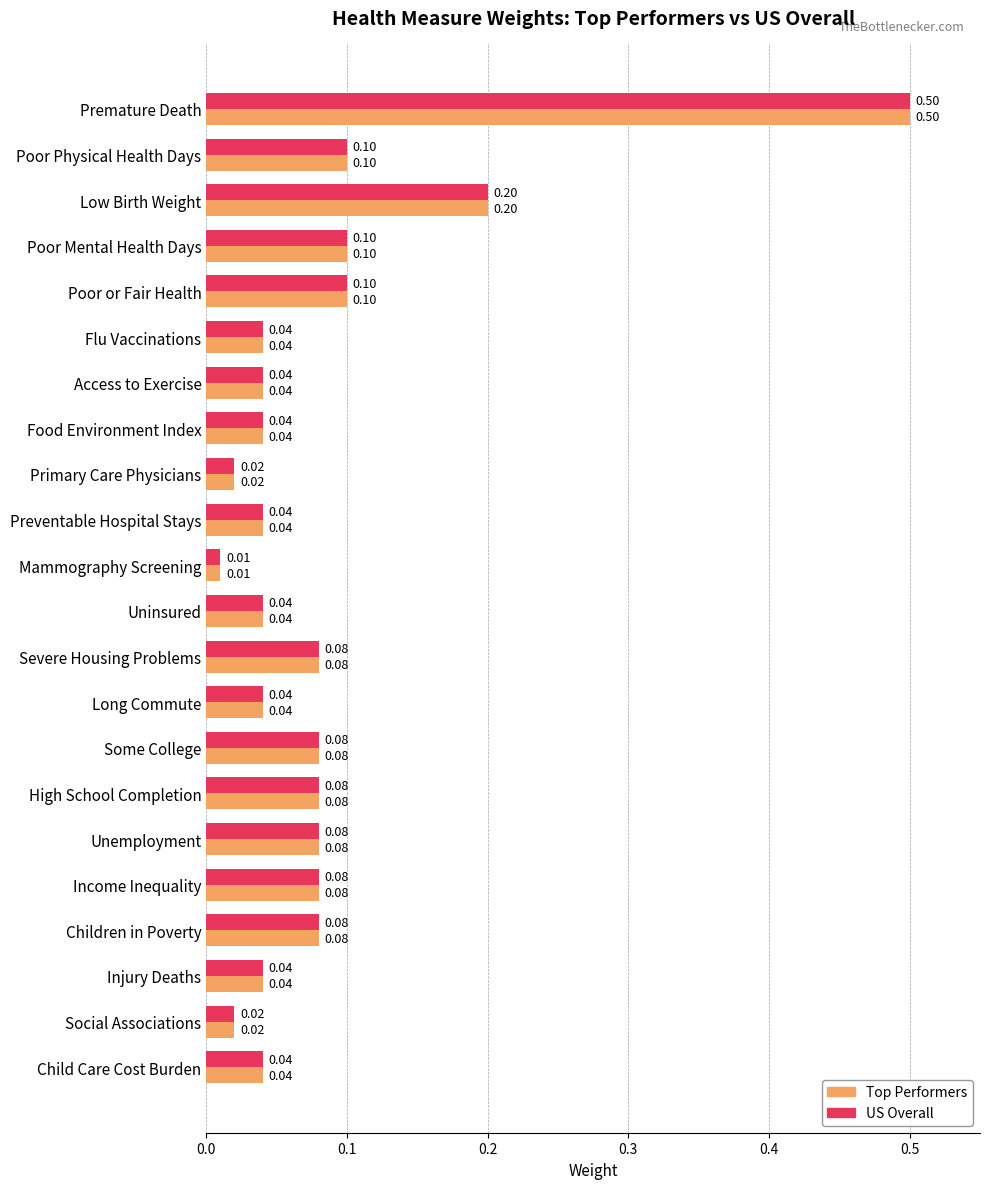

At which label is Top Performers closest to 0?

Mammography Screening